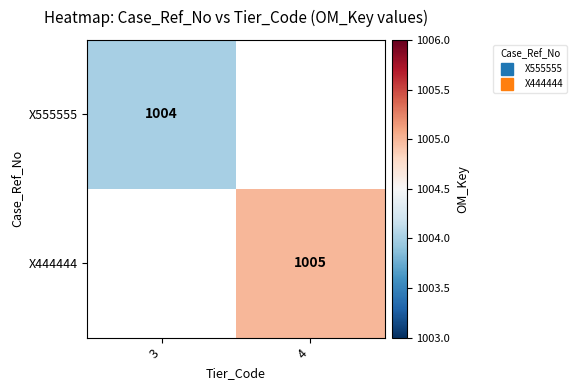

Rank the categories by X444444 value from highest to lowest.

3, 4